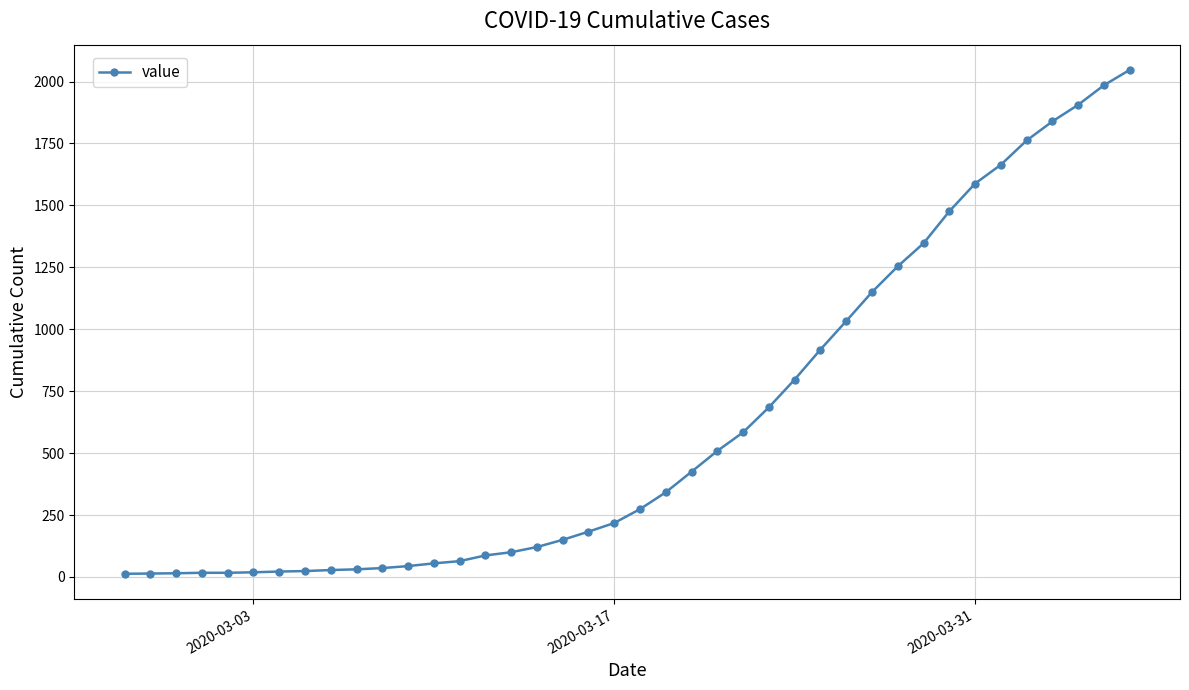

What is the average value?

621